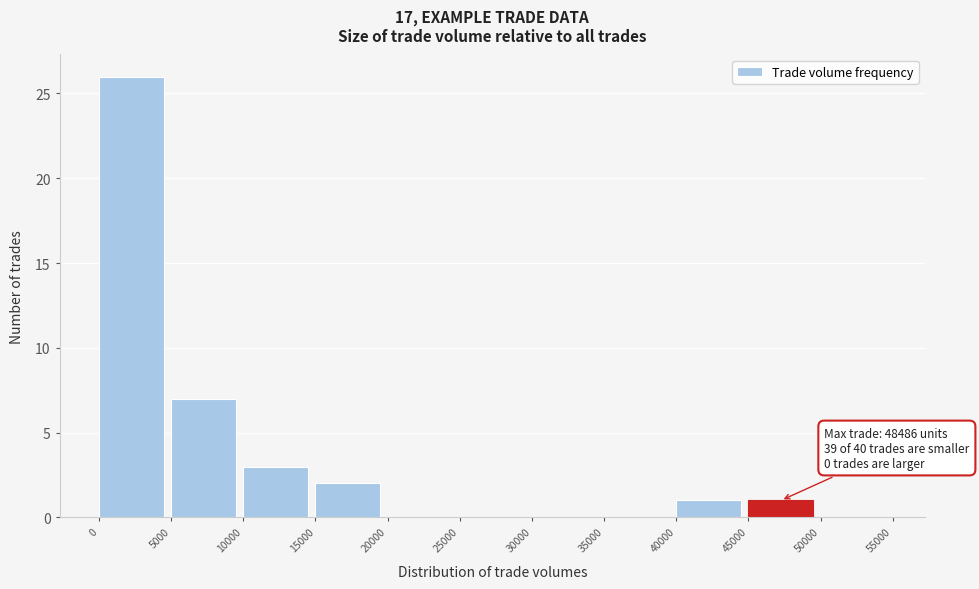

Which range on the x-axis has the tallest bar?

0 to 5000